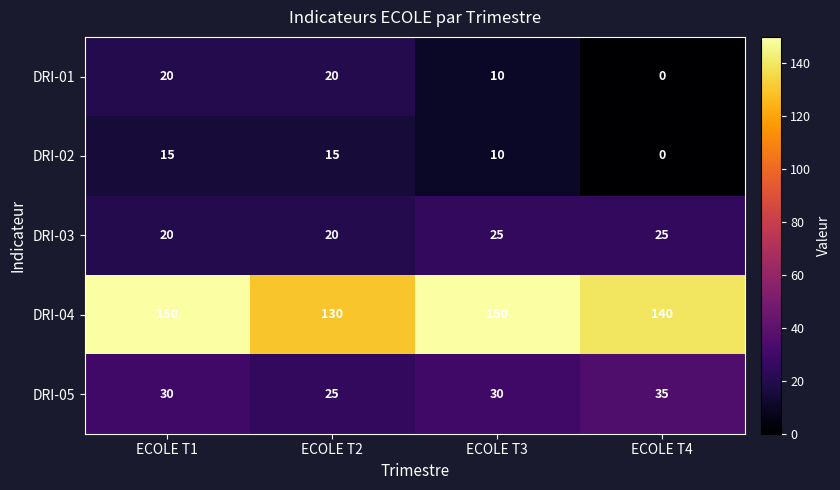

How many series are shown in this chart?

5